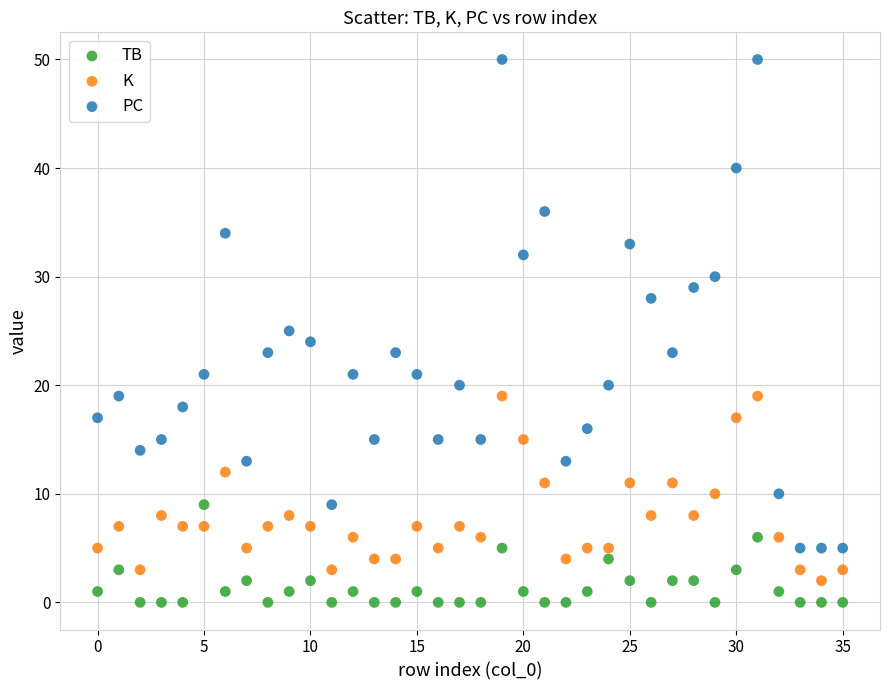

Which series reaches the maximum Y coordinate?

PC